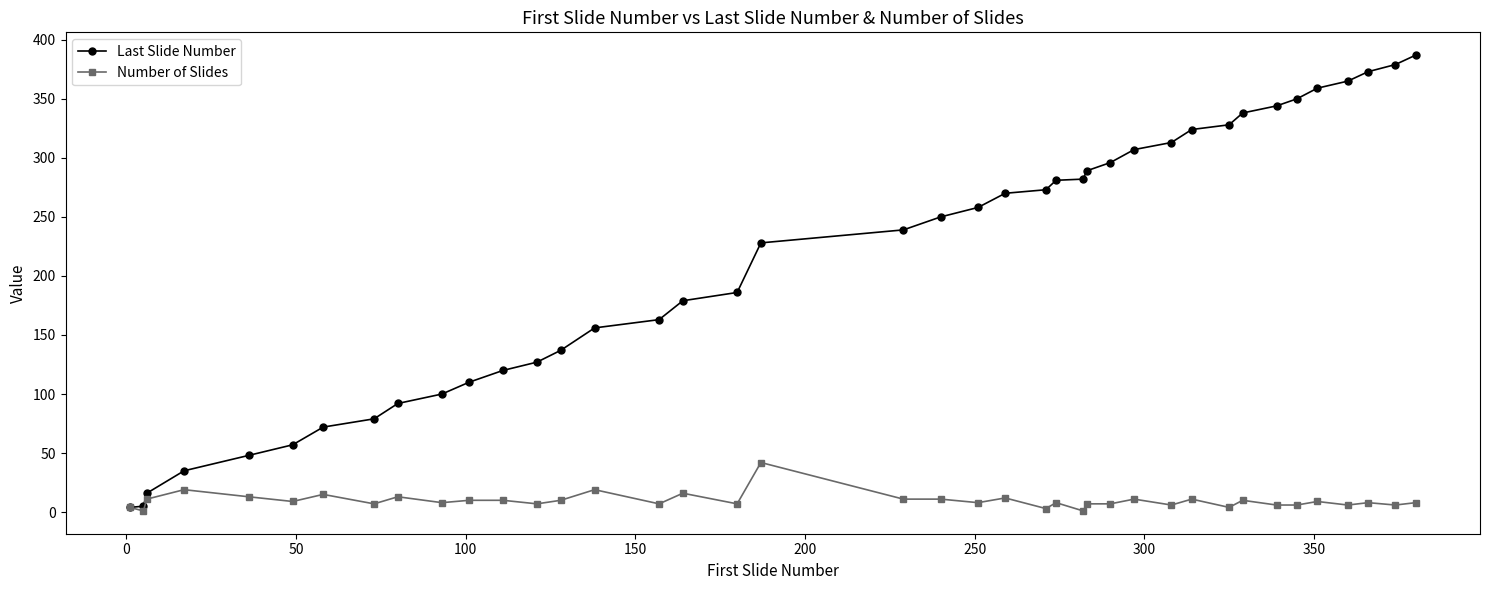

How many lines are shown in the chart?

2